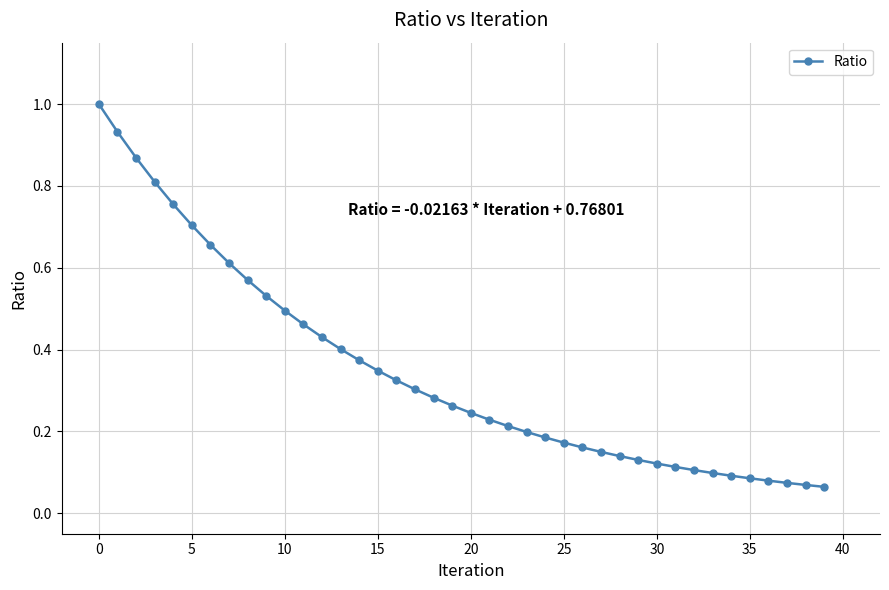

What is the sum of all values?

13.8